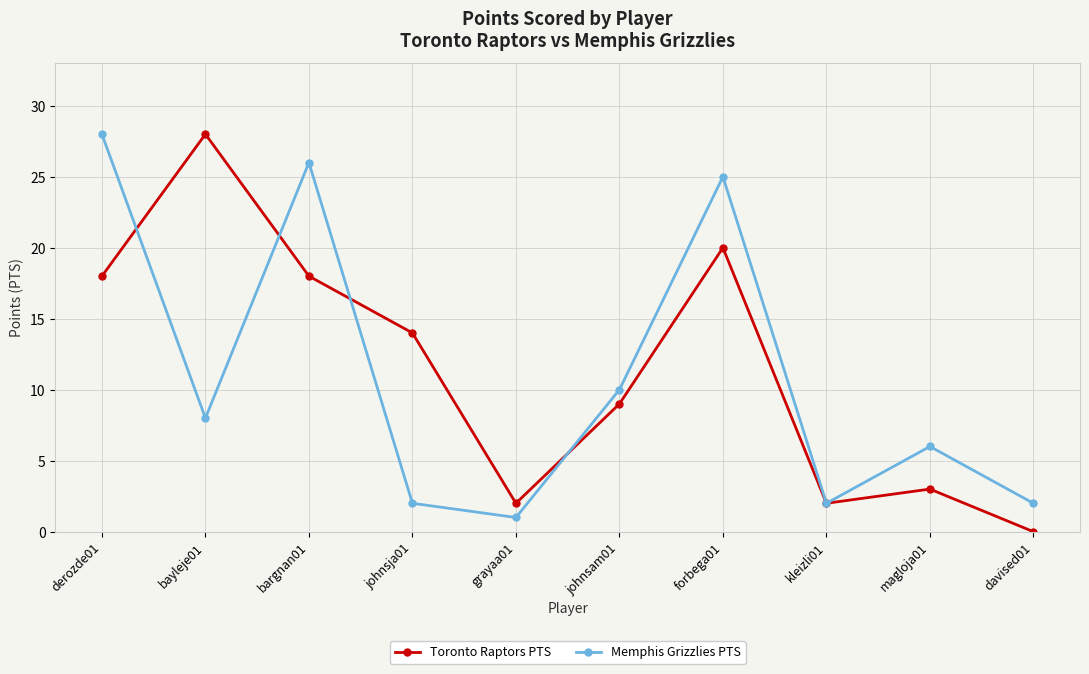

Is it true that Memphis Grizzlies PTS equals 8 at forbega01?

False